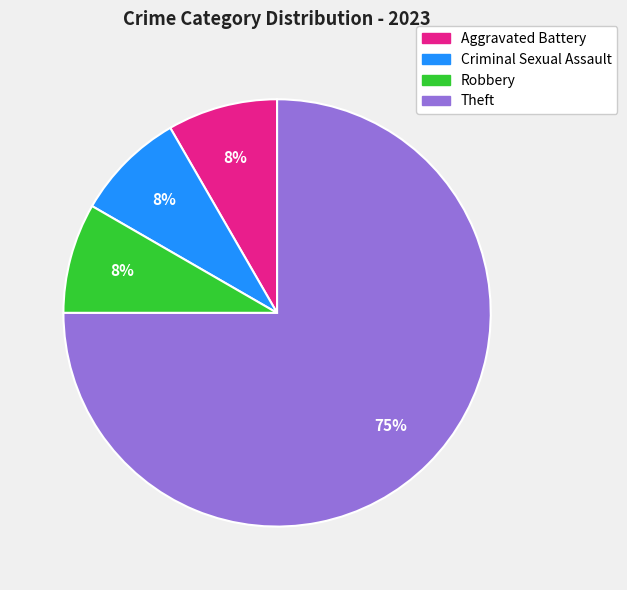

To the nearest percent, what is the average slice percentage?

25%